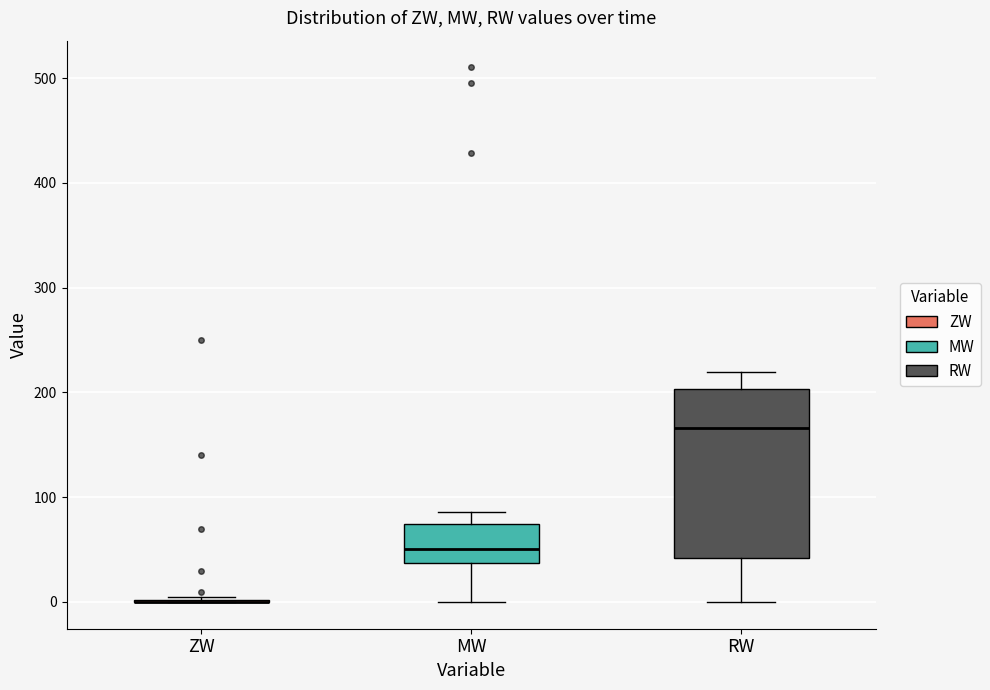

Reading left to right, read every box against the y-axis: the position of its median line, the range the box covers, and the ends of its whiskers. The values are not printed on the chart, so give them approximately, as read against the axis.

ZW: box collapsed to a line at 0, whiskers 0 to 0
MW: median 50, box 40 to 70, whiskers 0 to 90
RW: median 170, box 40 to 200, whiskers 0 to 220